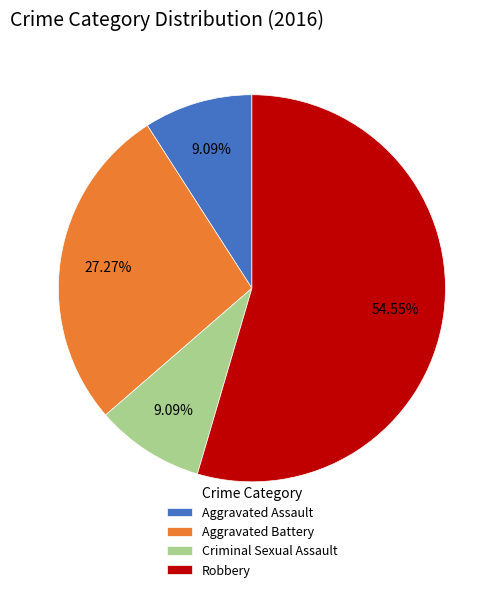

Is it true that Robbery is 45% of the pie?

False